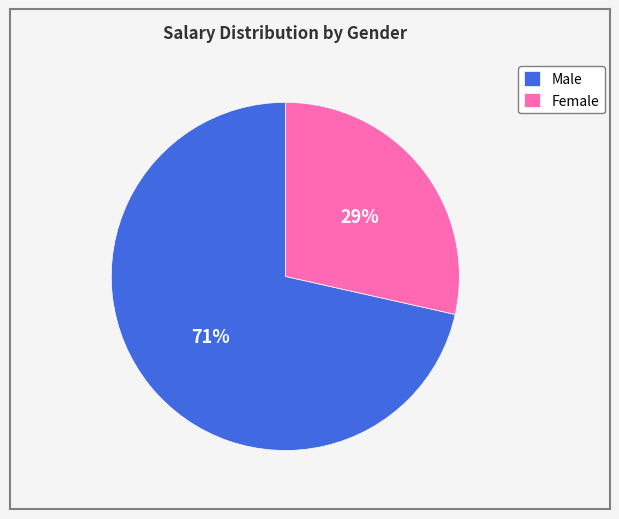

Which category has the smallest portion of the pie?

Female